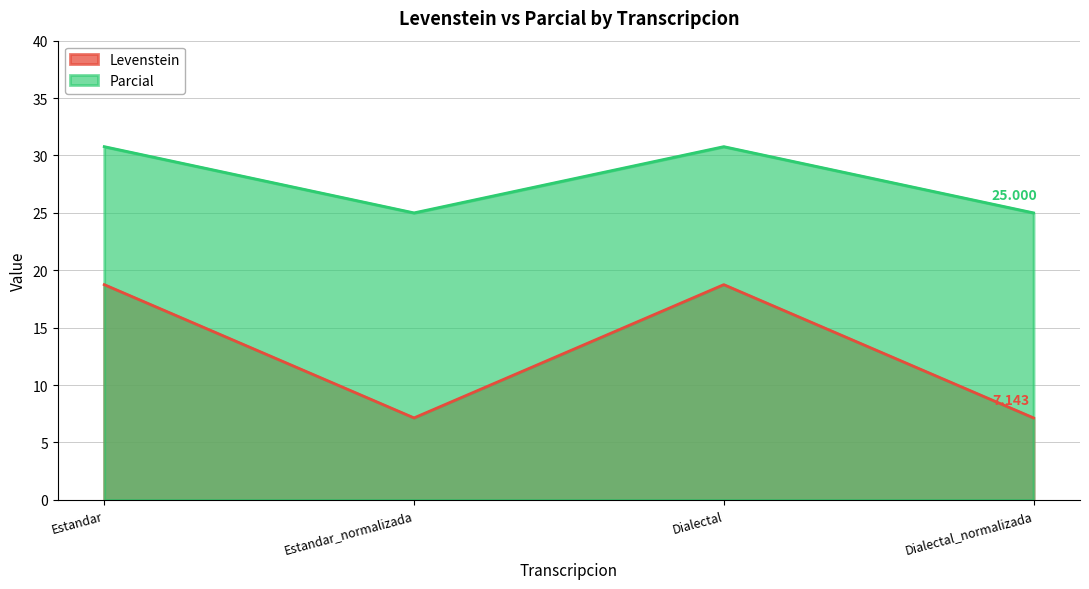

What is the lowest value of the Parcial series?

25.0